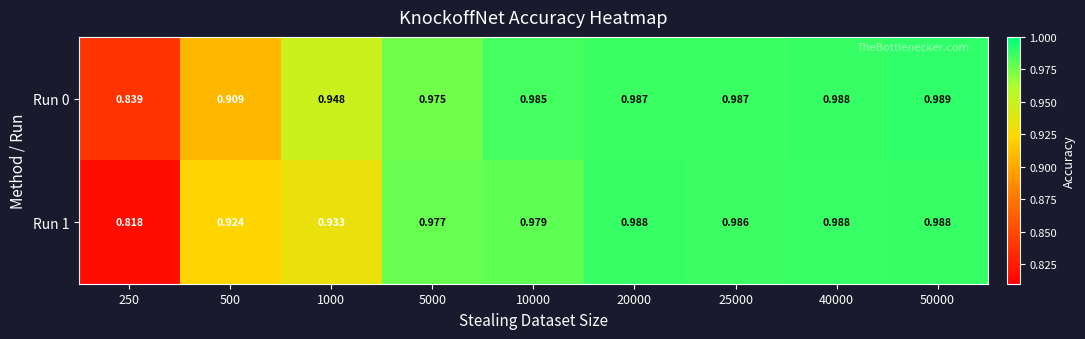

What is the greatest value displayed?

1.0